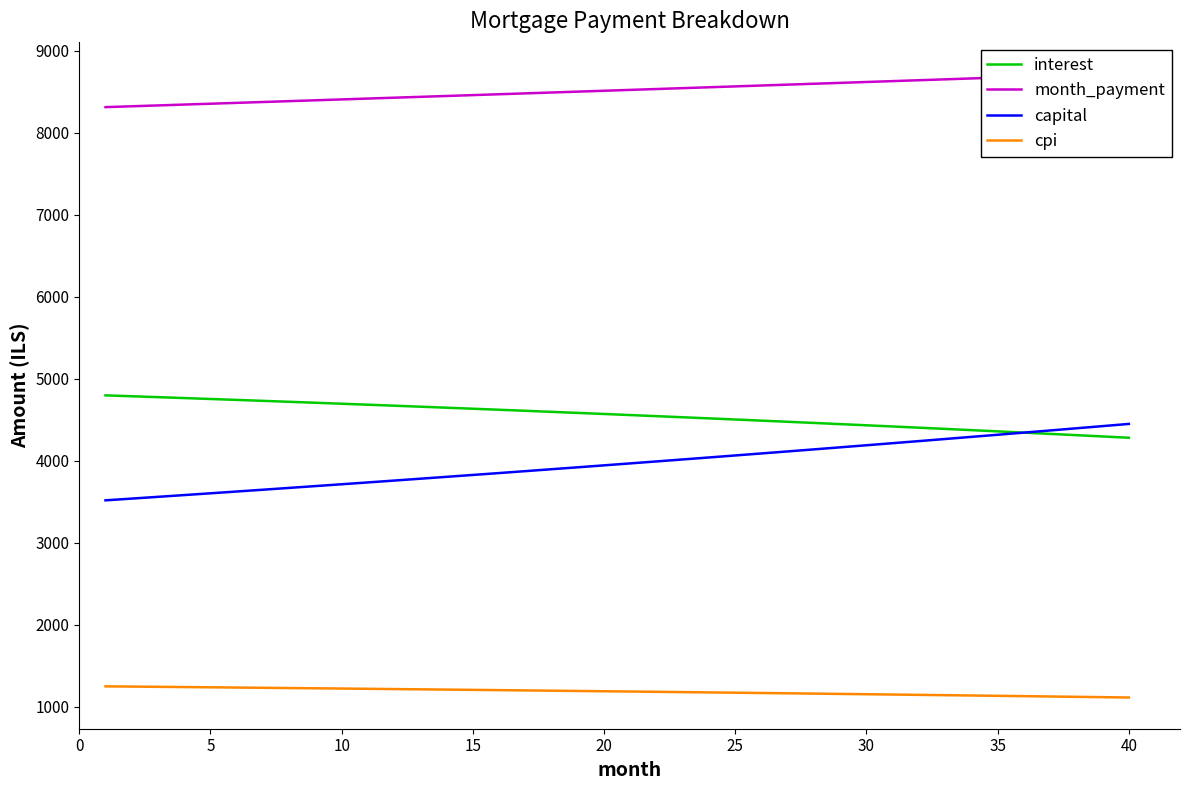

How many data points in interest are less than 4570?

20